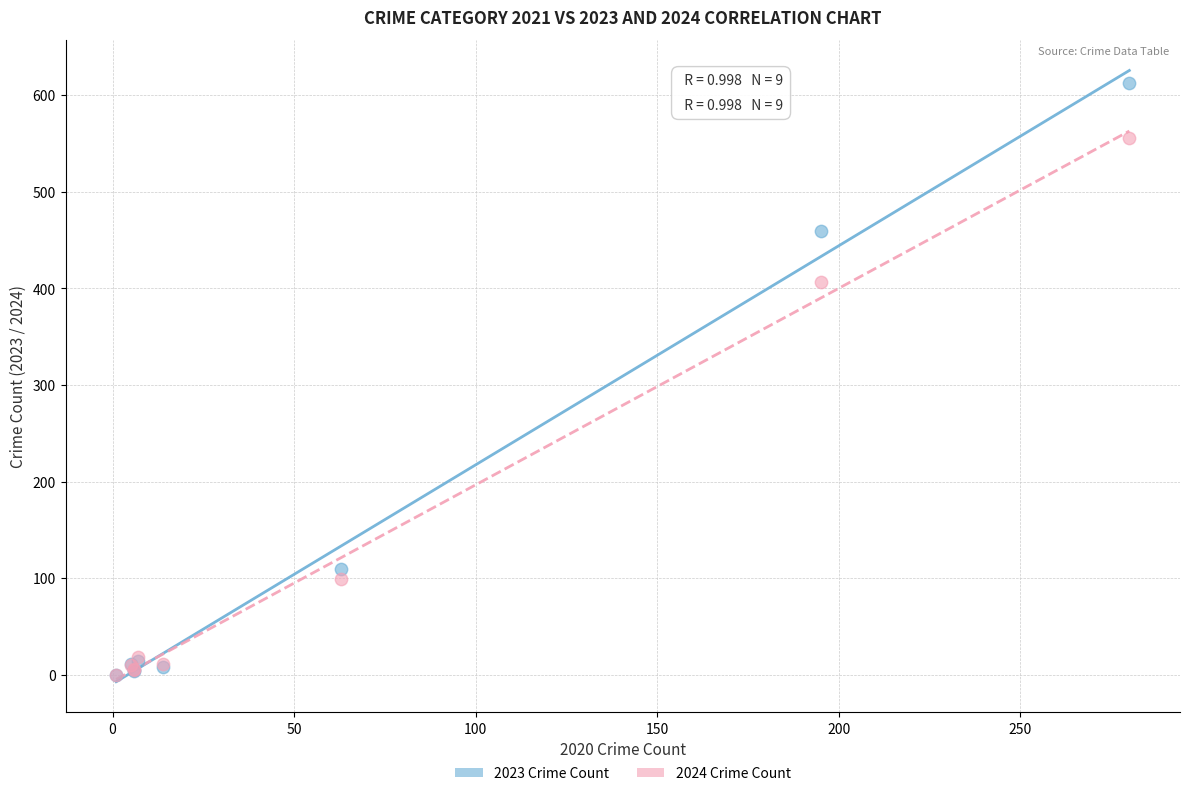

Which series has the widest spread of Y values?

2023 Crime Count